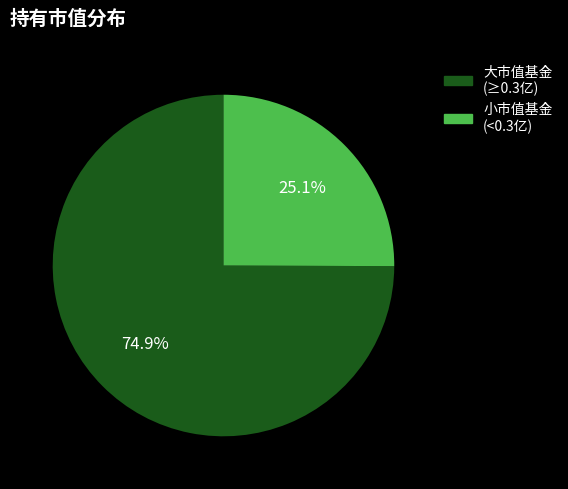

Is there any slice that represents more than half of the pie?

Yes